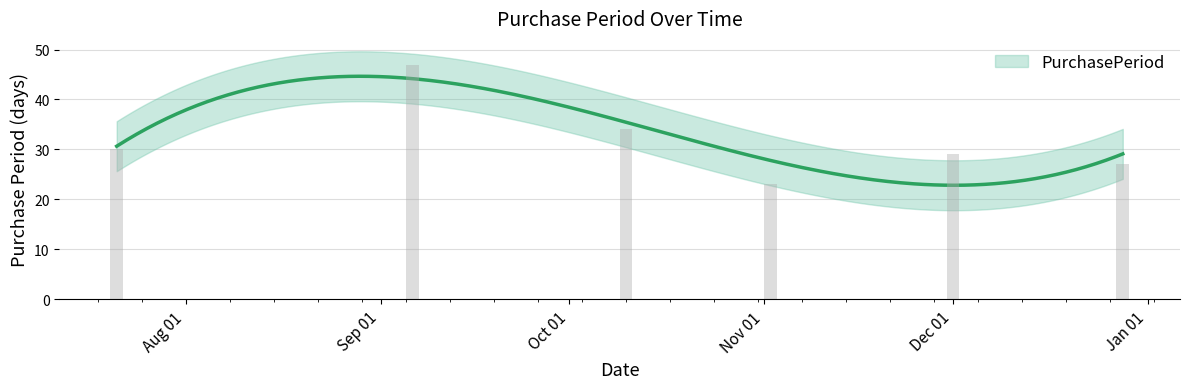

Where does the data first go above 30?

2016-09-06